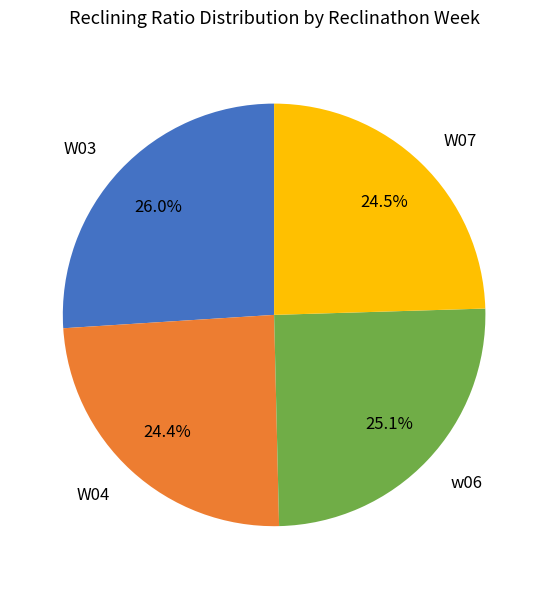

To the nearest percent, what percentage of the pie is w06?

25%